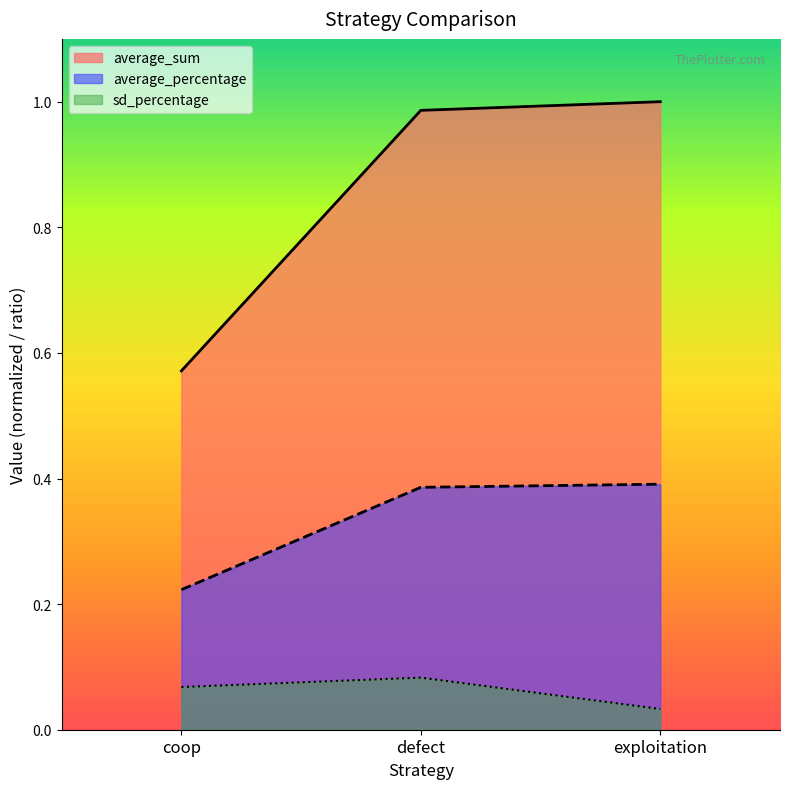

Reading left to right, transcribe all the data shown in this chart.

average_sum: coop=0.6	defect=1.0	exploitation=1.0
sd_sum: coop=0.1	defect=0.1	exploitation=0.0
average_percentage: coop=0.2	defect=0.4	exploitation=0.4